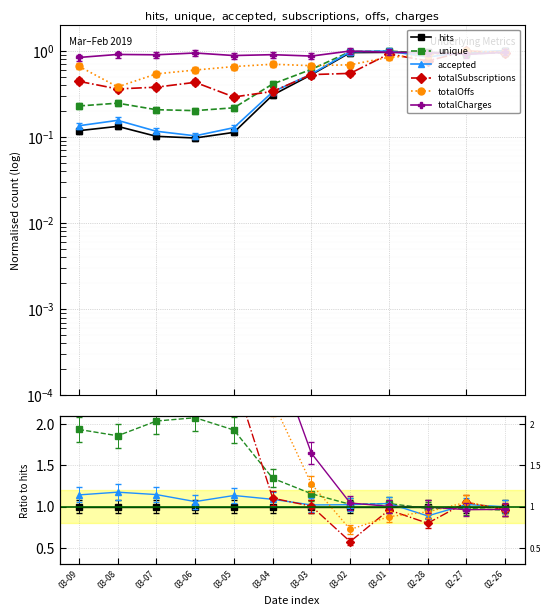

What is the sum of the unique values at 03-09 and 03-04?

3.3